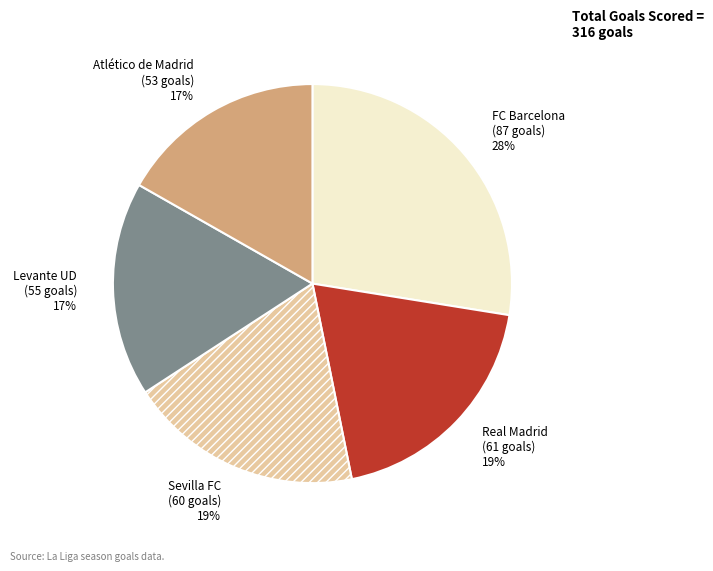

To the nearest percent, what percentage of the pie is Sevilla FC?

19%